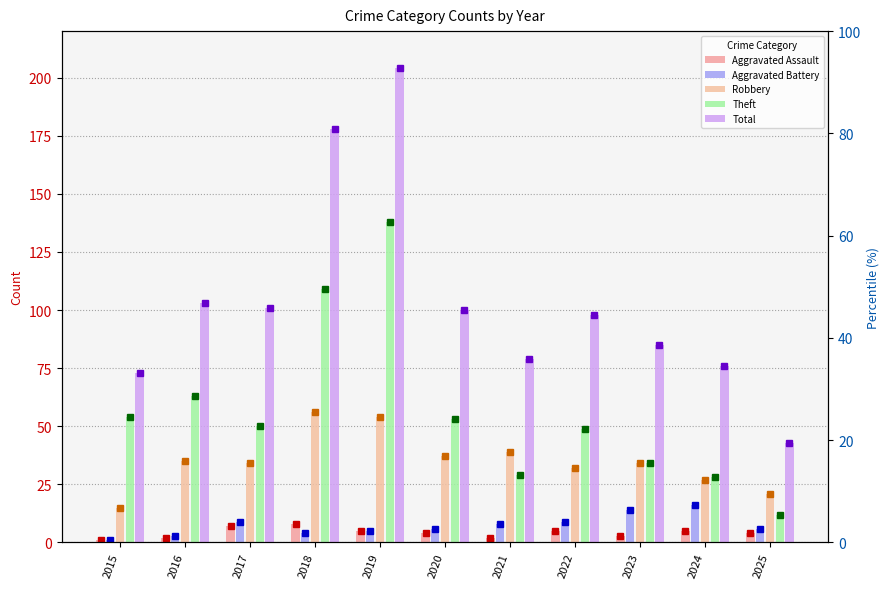

What is the difference between the Aggravated Battery values at 2015 and 2025?

5